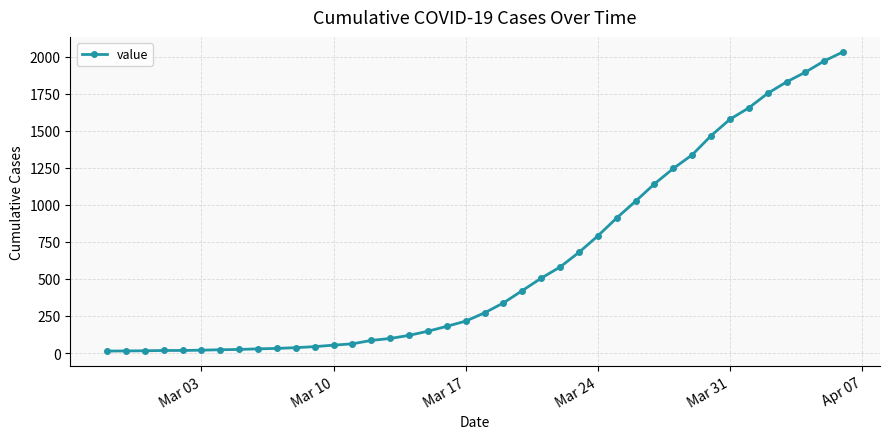

What is the average value?

616